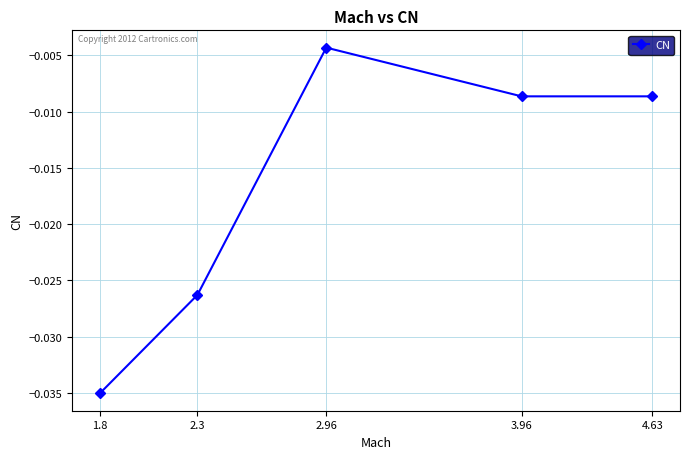

Which label corresponds to the smallest value in the chart?

1.8